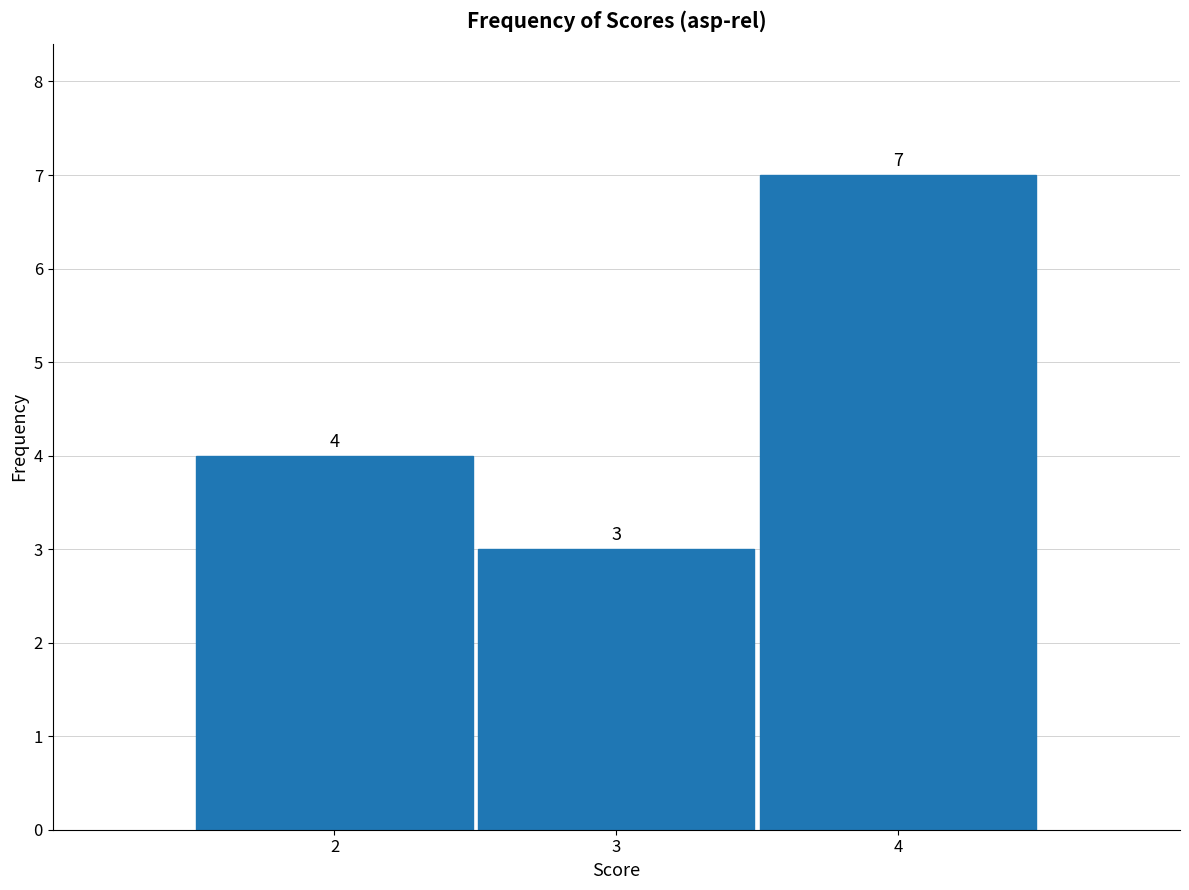

Reading left to right, list every bar in this chart as the range it spans on the x-axis followed by its height.

1.5 to 2.5: 4
2.5 to 3.5: 3
3.5 to 4.5: 7